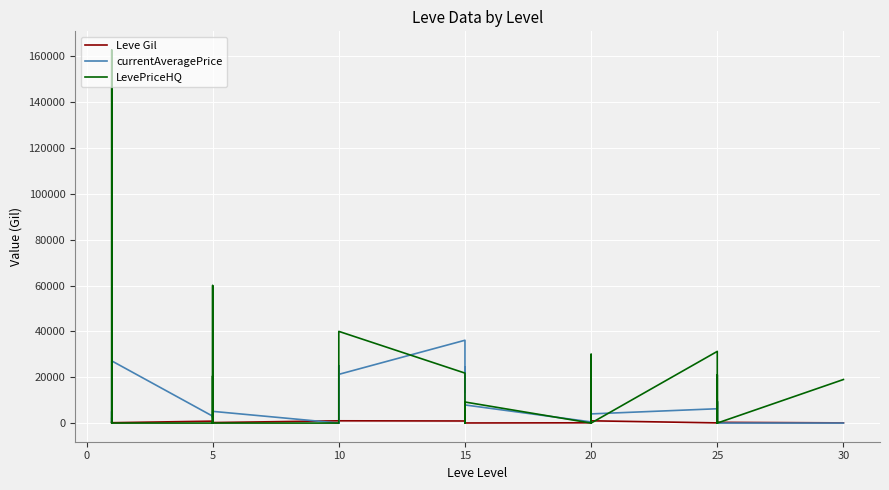

True or false: Leve Gil has more than 1 points higher than both neighbors.

True